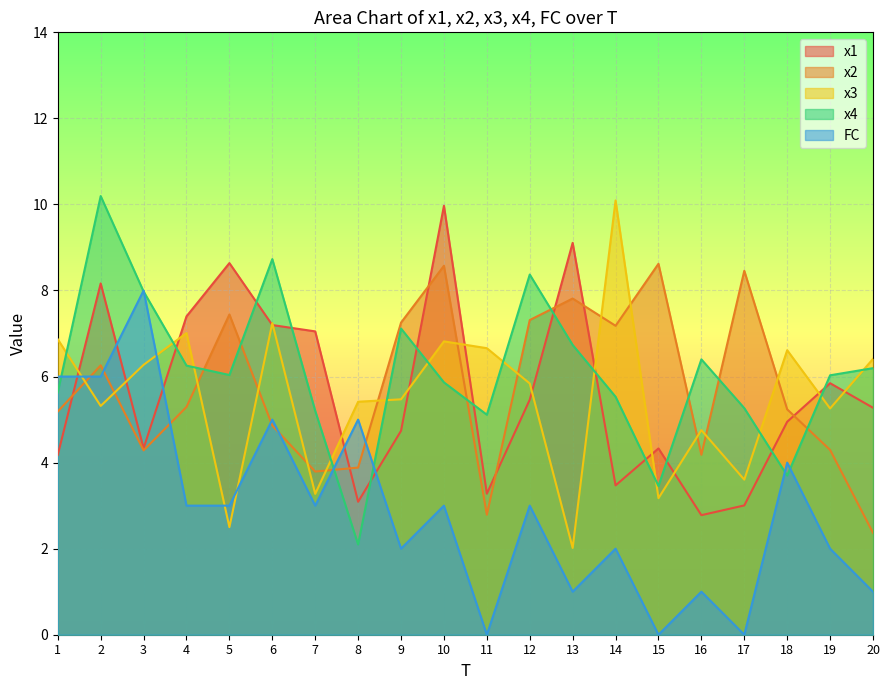

How many lines are shown in the chart?

5